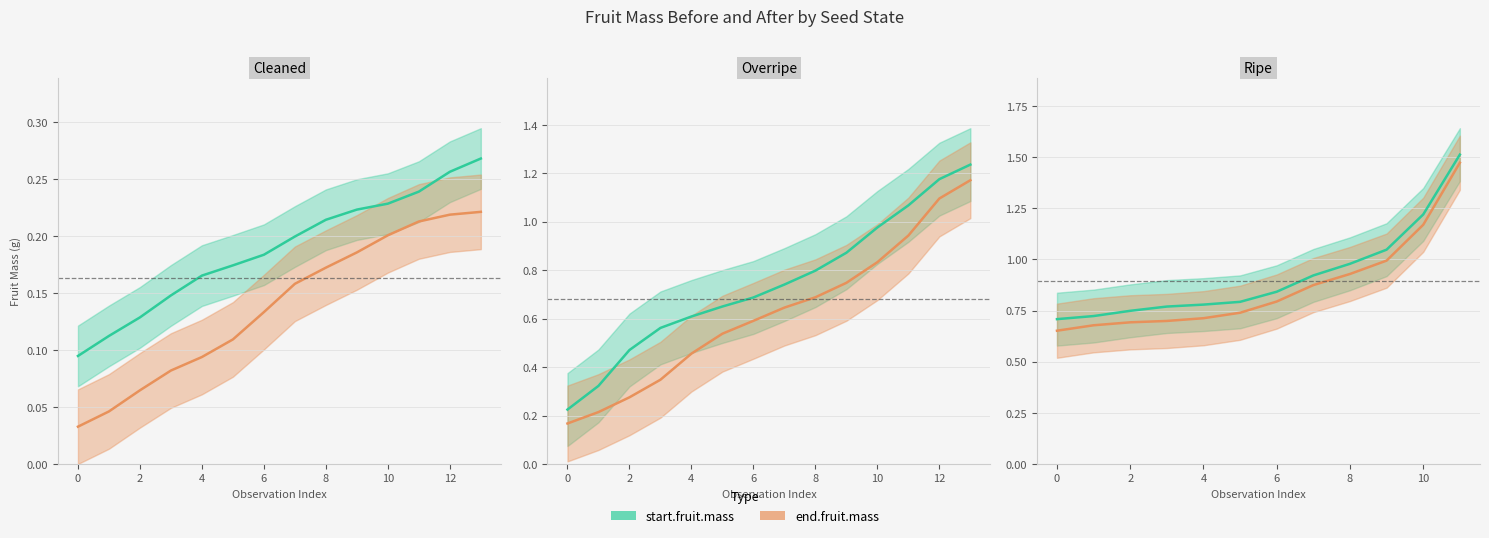

Which has a higher value, 12 or 10?

12